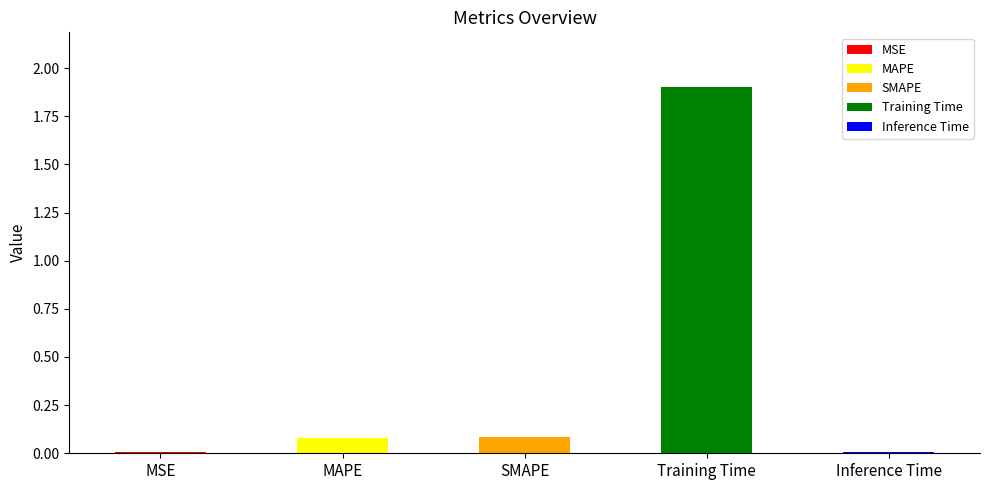

What is the label of the 4th bar from the left?

Training Time